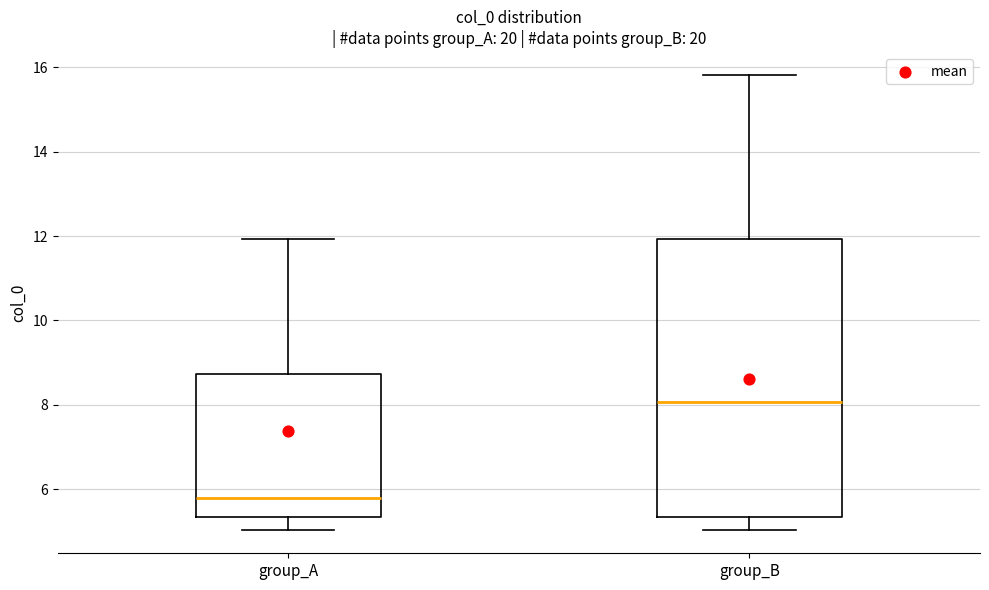

Where is the upper edge of the box for group_A on the y-axis? The values are not printed on the chart, so give them approximately, as read against the axis.

8.8